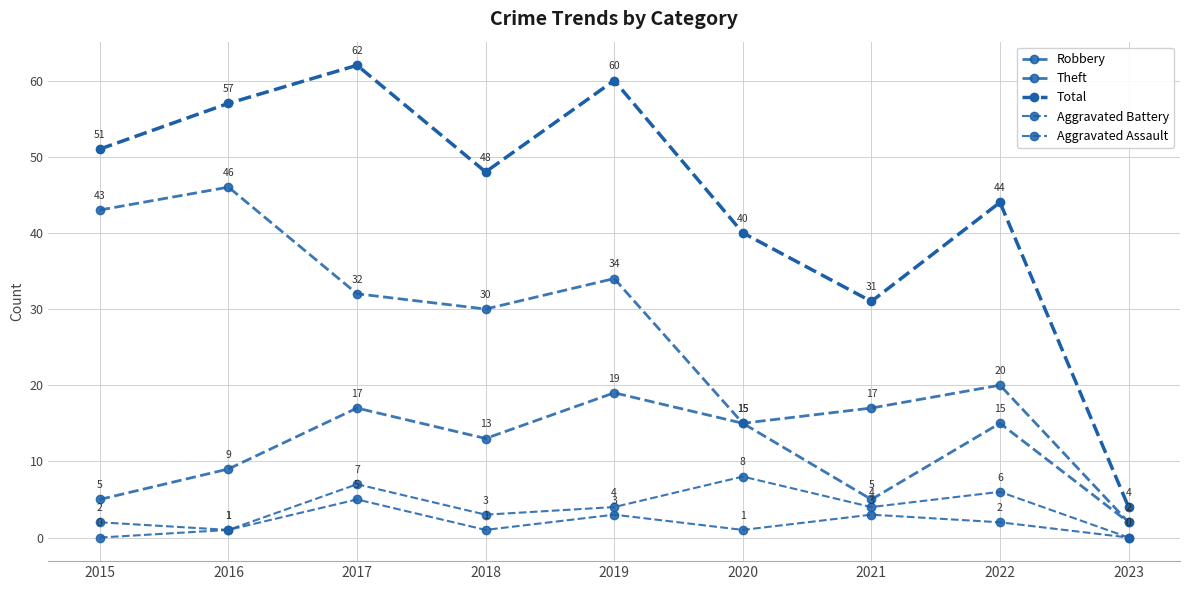

What is the difference between the maximum and second lowest values in the Theft series?

31